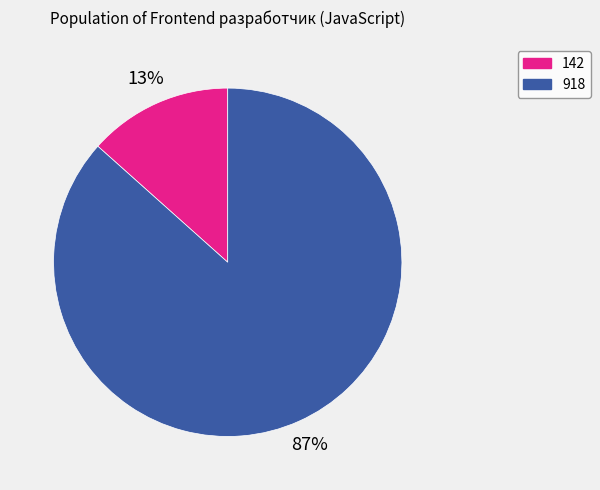

Which slice is the smallest?

142